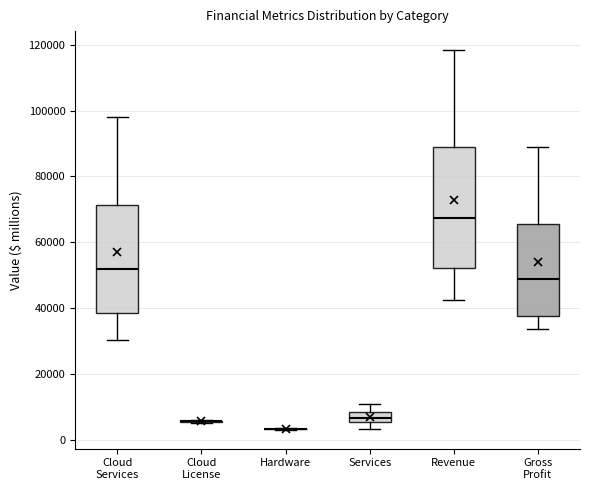

Which box is the tallest, from its lower edge to its upper edge?

Revenue